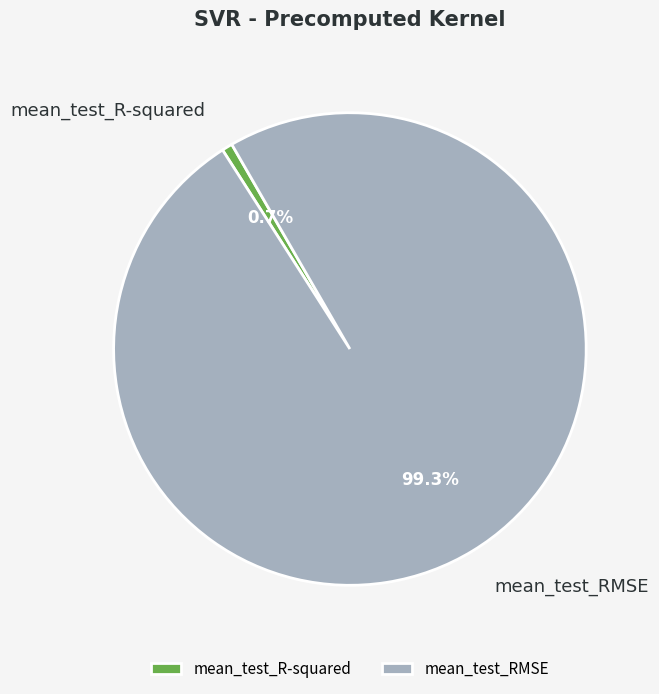

Count the number of slices in the pie.

2